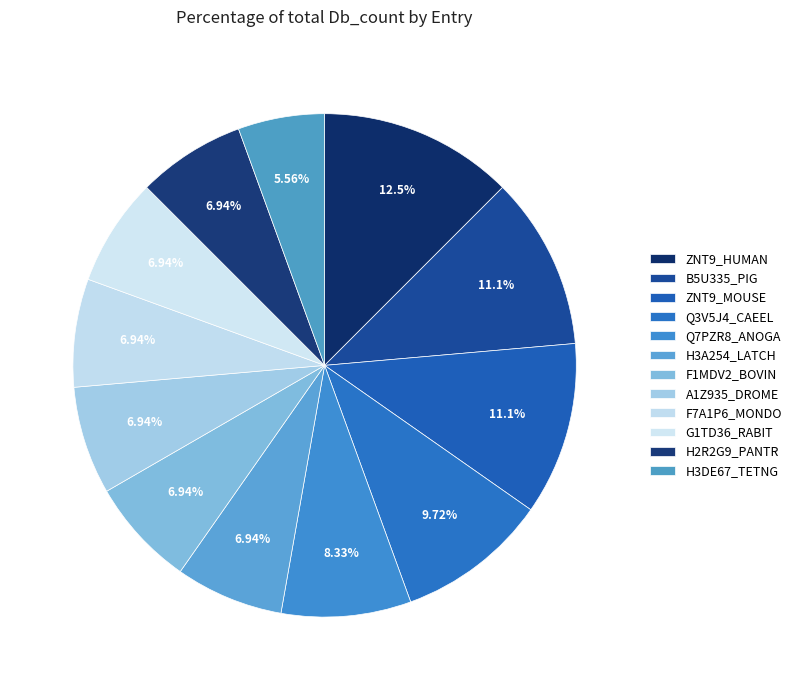

What percentage is the B5U335_PIG slice, to the nearest percent?

11%